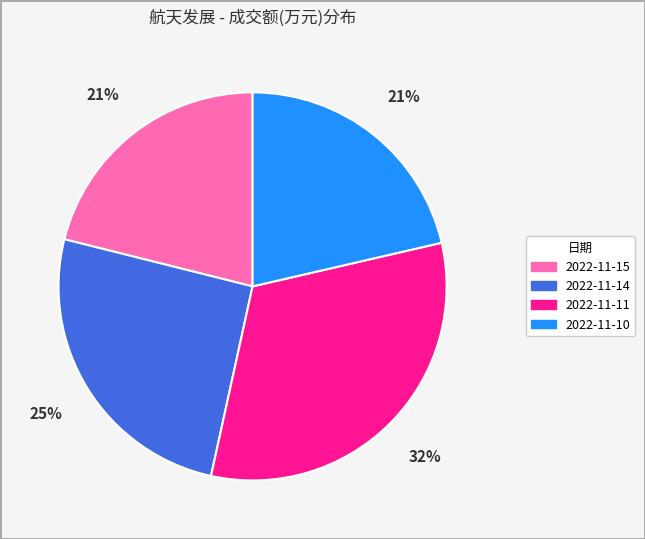

What percentage is the 2022-11-10 slice, to the nearest percent?

21%